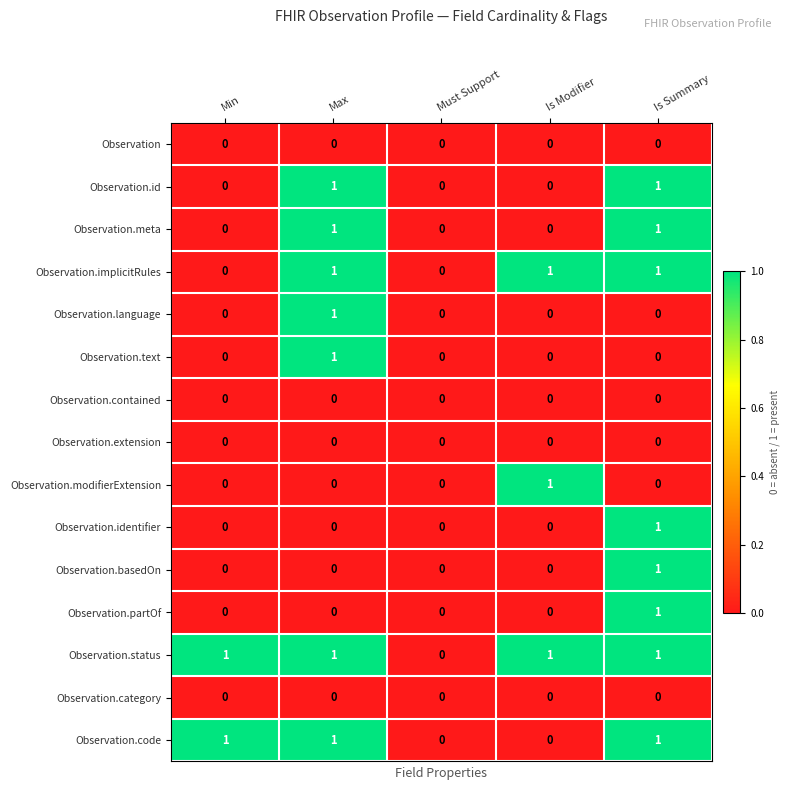

At which category is the sum across all series the highest?

Is Summary